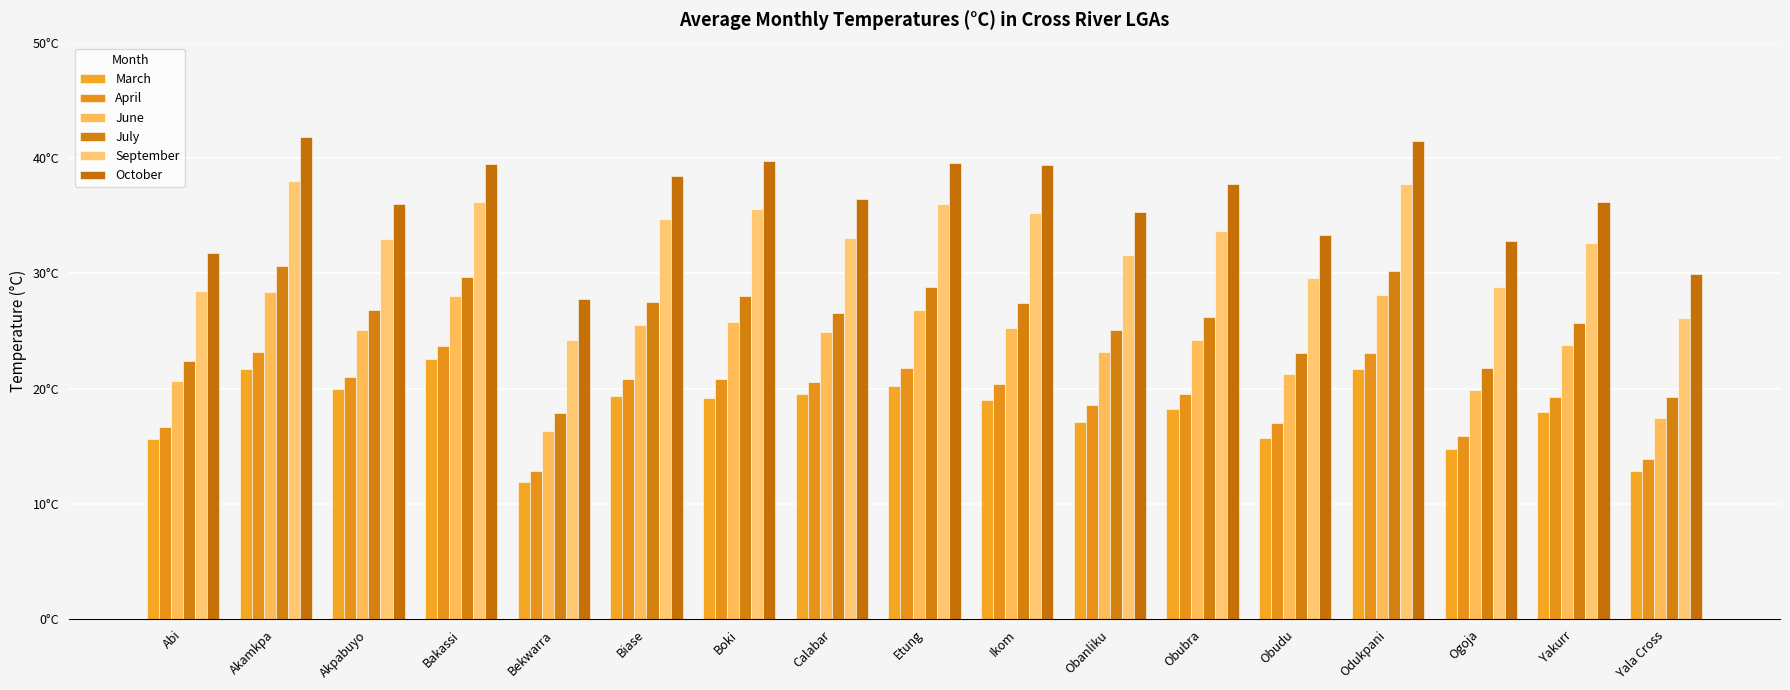

Rank the series by their maximum value, from lowest to highest.

March, April, June, July, September, October